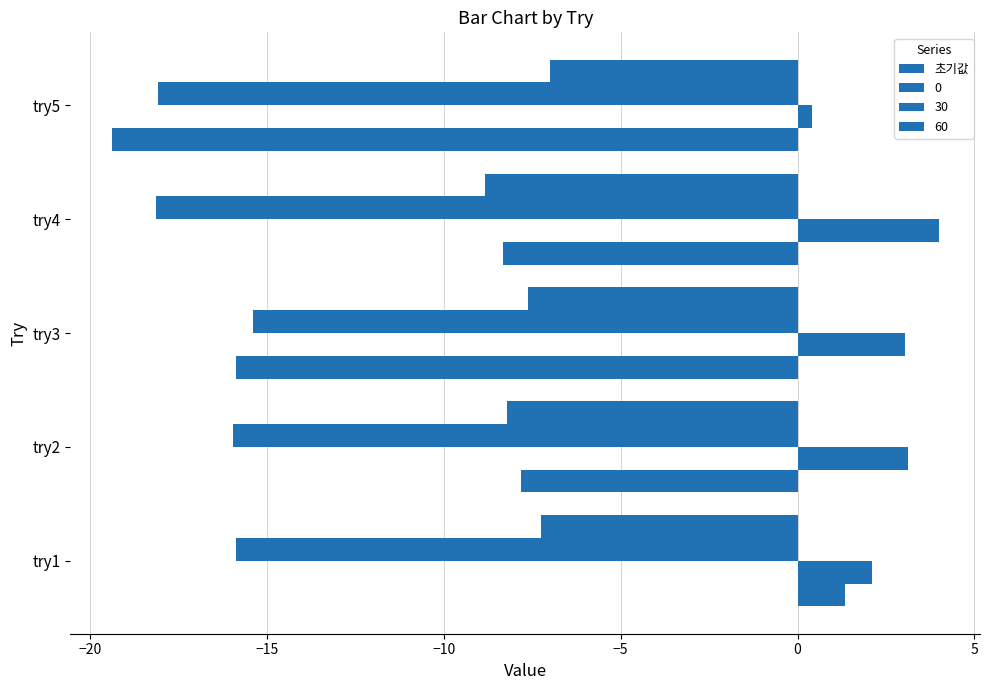

How many data points does each series have?

5